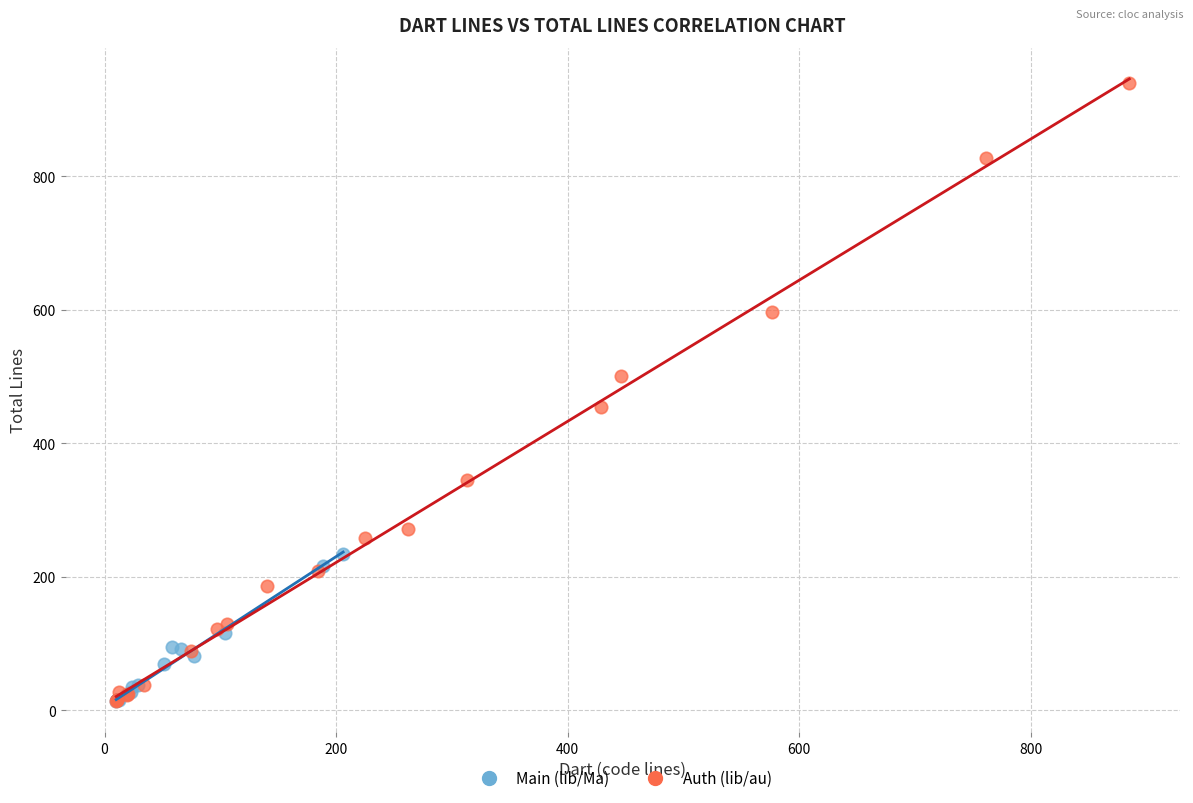

What are all the series names shown in the legend?

Main (lib/Ma), Auth (lib/au)